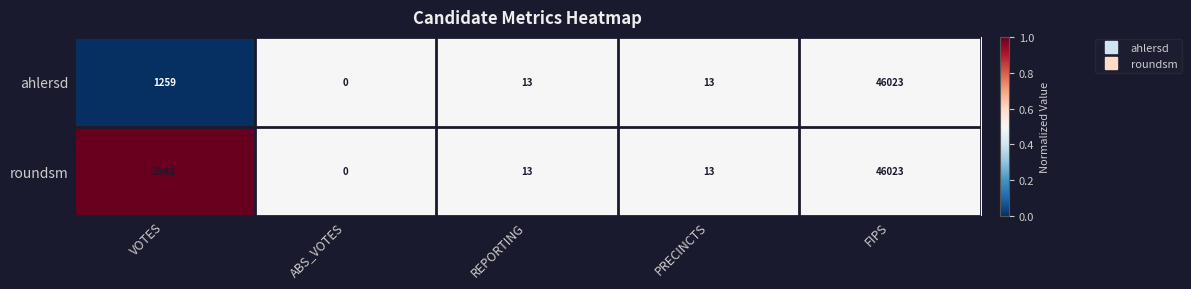

Which series changed the most between VOTES and FIPS?

ahlersd